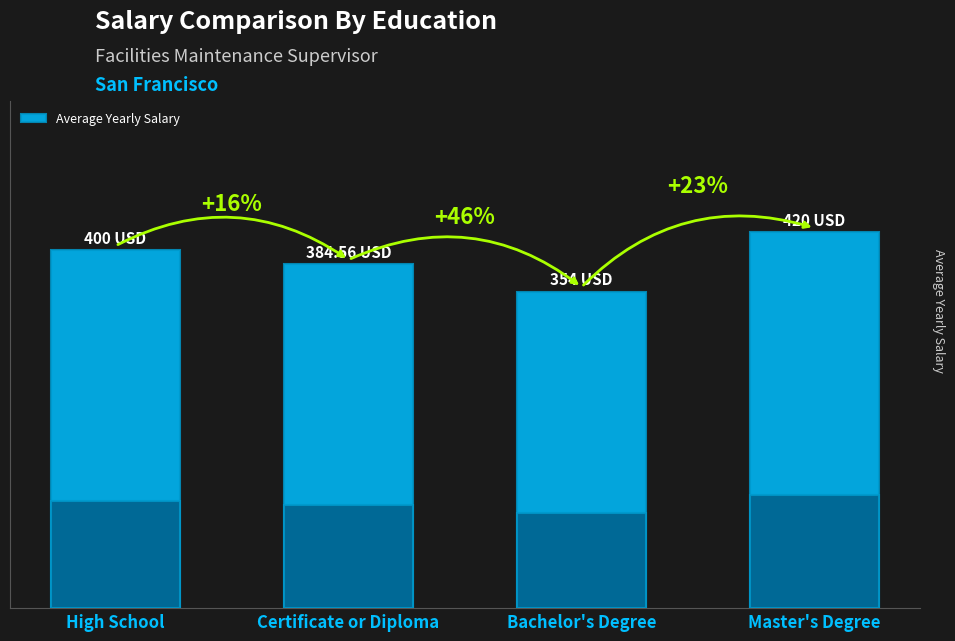

True or false: the data shows 561.6 at Certificate or Diploma.

False